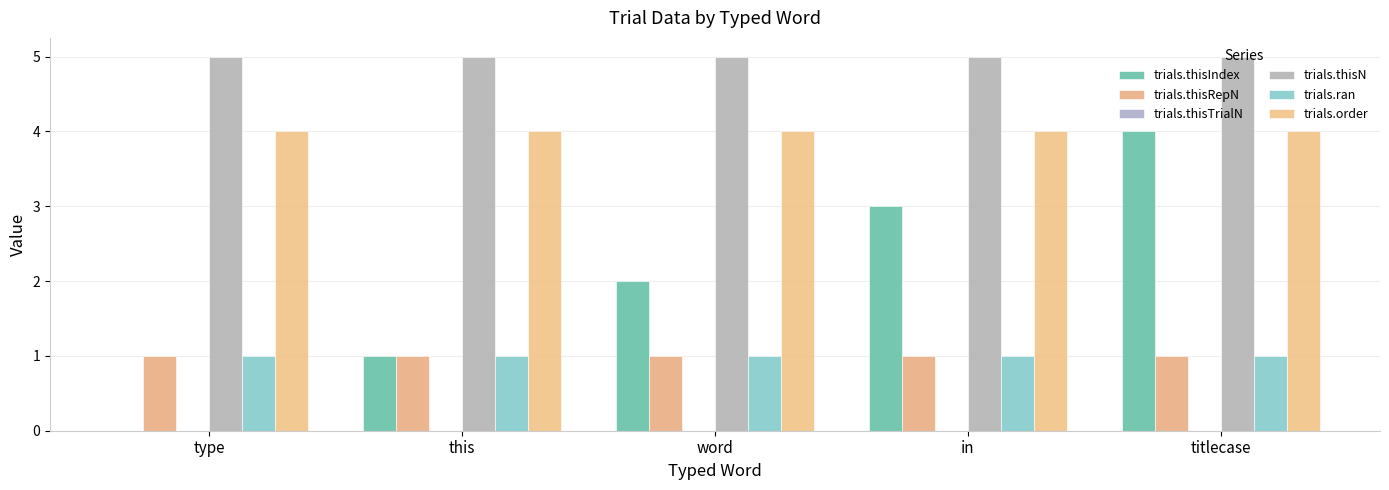

What position from the right is in?

2